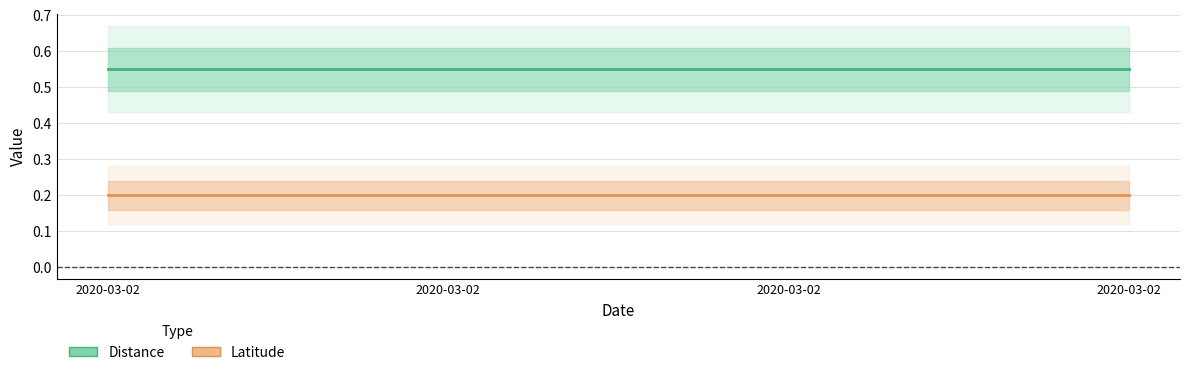

What is the total value across all series at 2020-03-02?

0.8